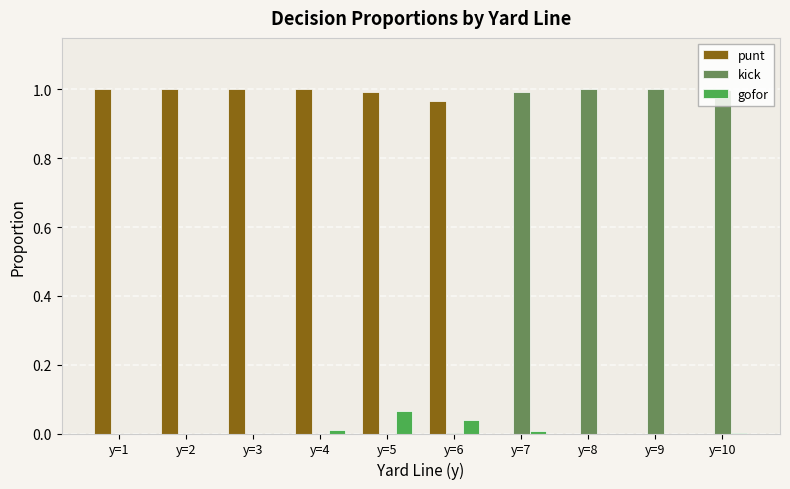

Count the number of categories in the chart.

10